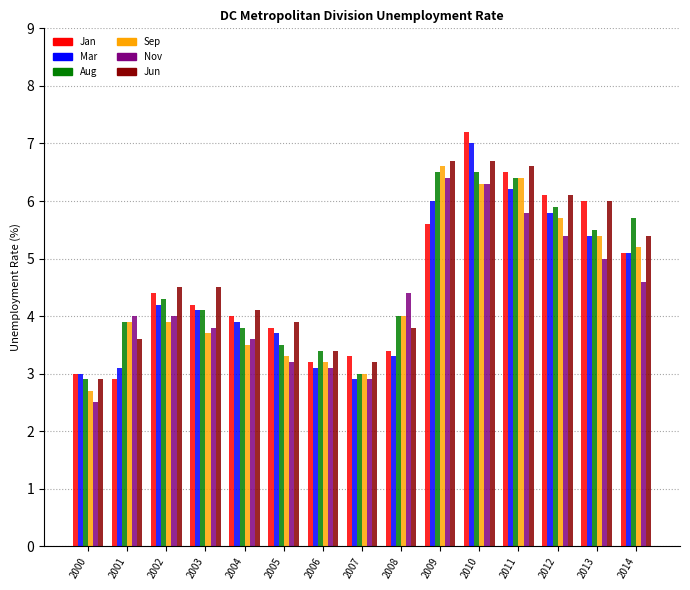

How many groups of bars are there?

15